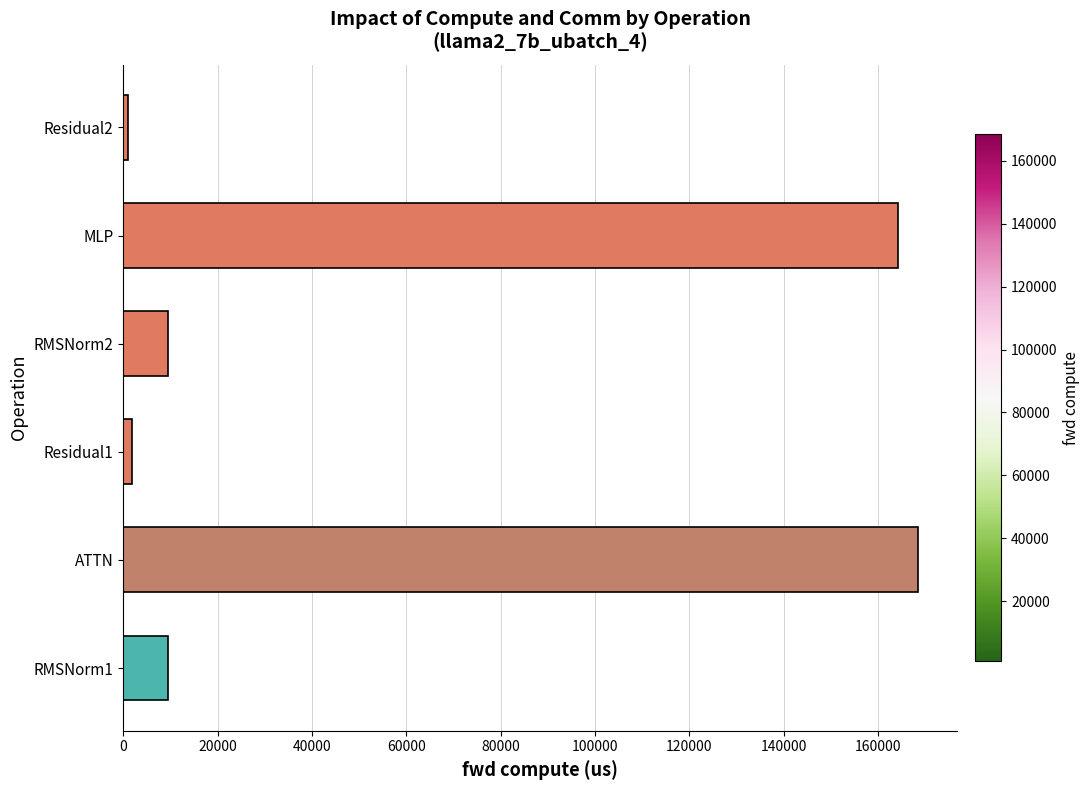

Reading bottom to top, list all the values displayed in this chart.

RMSNorm1=9584.6	ATTN=168380.0	Residual1=1946.4	RMSNorm2=9584.6	MLP=164207.0	Residual2=973.2